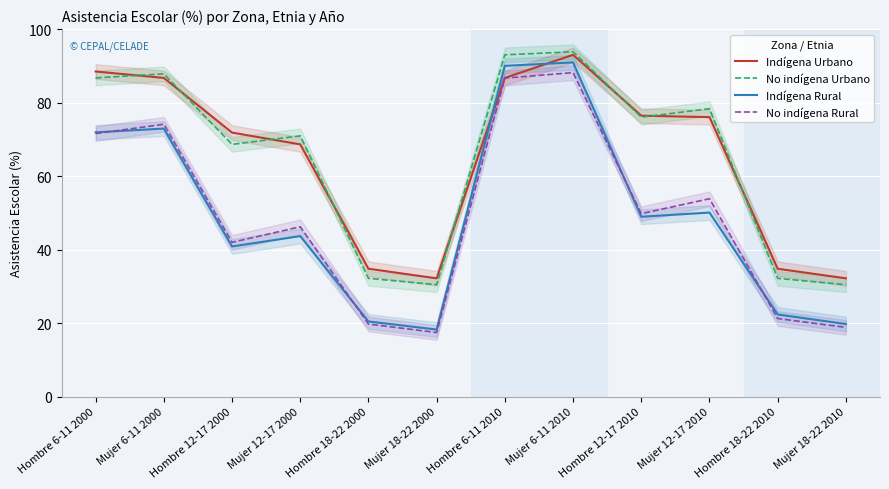

What is the difference between the second highest and minimum values in the Indígena Rural series?

71.7